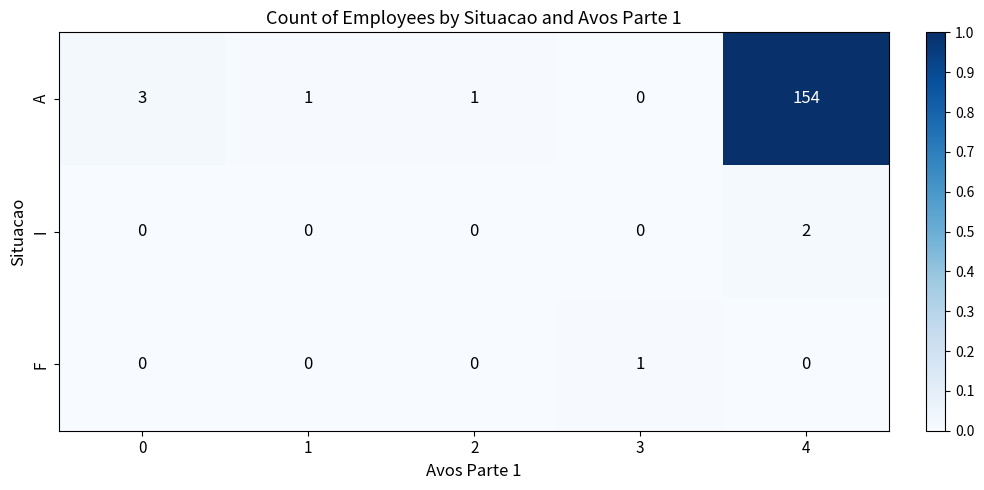

Reading left to right, what are all the values shown in this chart?

A: 3	1	1	0	154
I: 0	0	0	0	2
F: 0	0	0	1	0